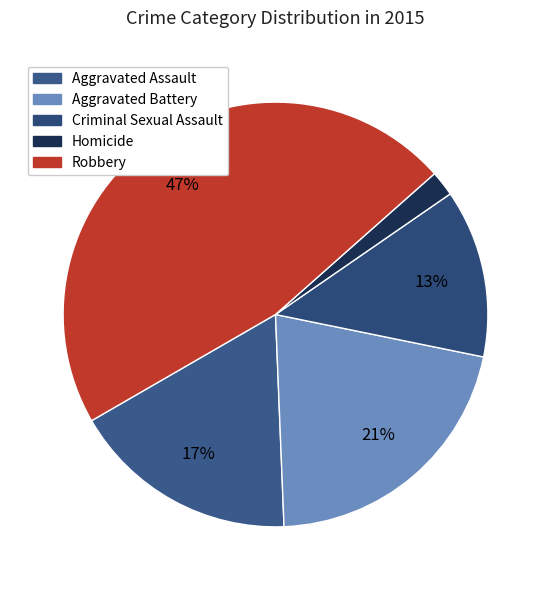

Does Aggravated Assault represent more than half of the total?

No